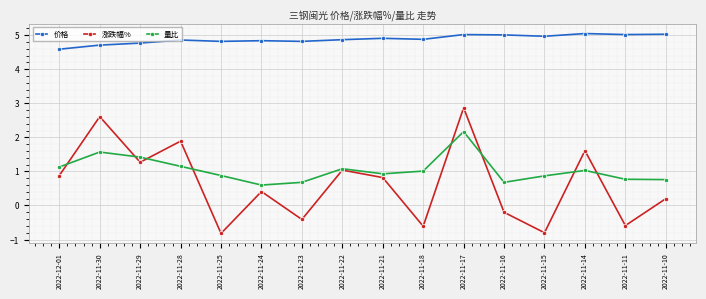

At which category does 量比 reach its first local peak?

2022-11-30